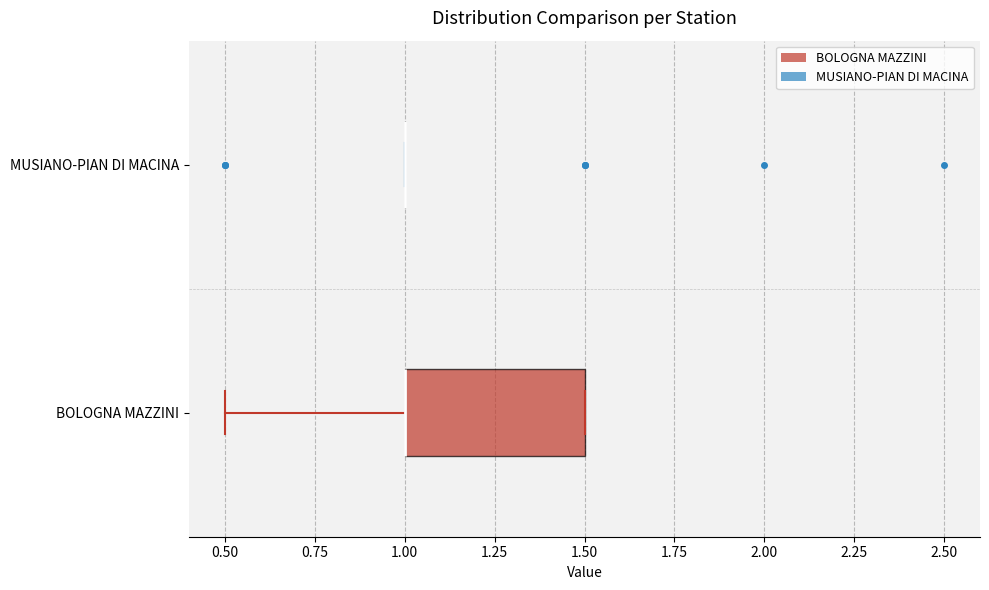

Which box is the widest, from its left edge to its right edge?

BOLOGNA MAZZINI